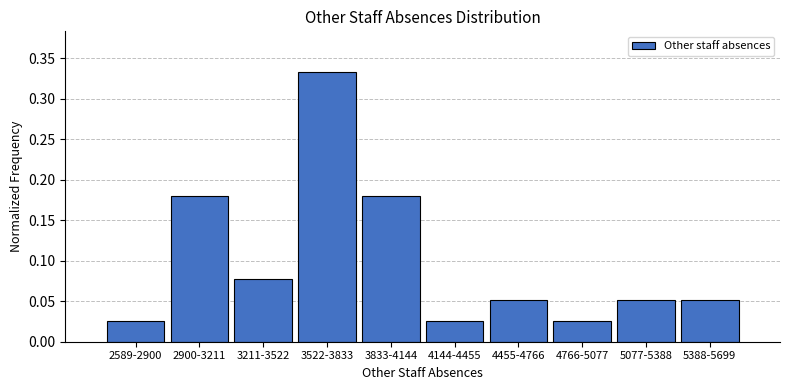

Between 2589-2900 and 3211-3522, which is larger?

3211-3522